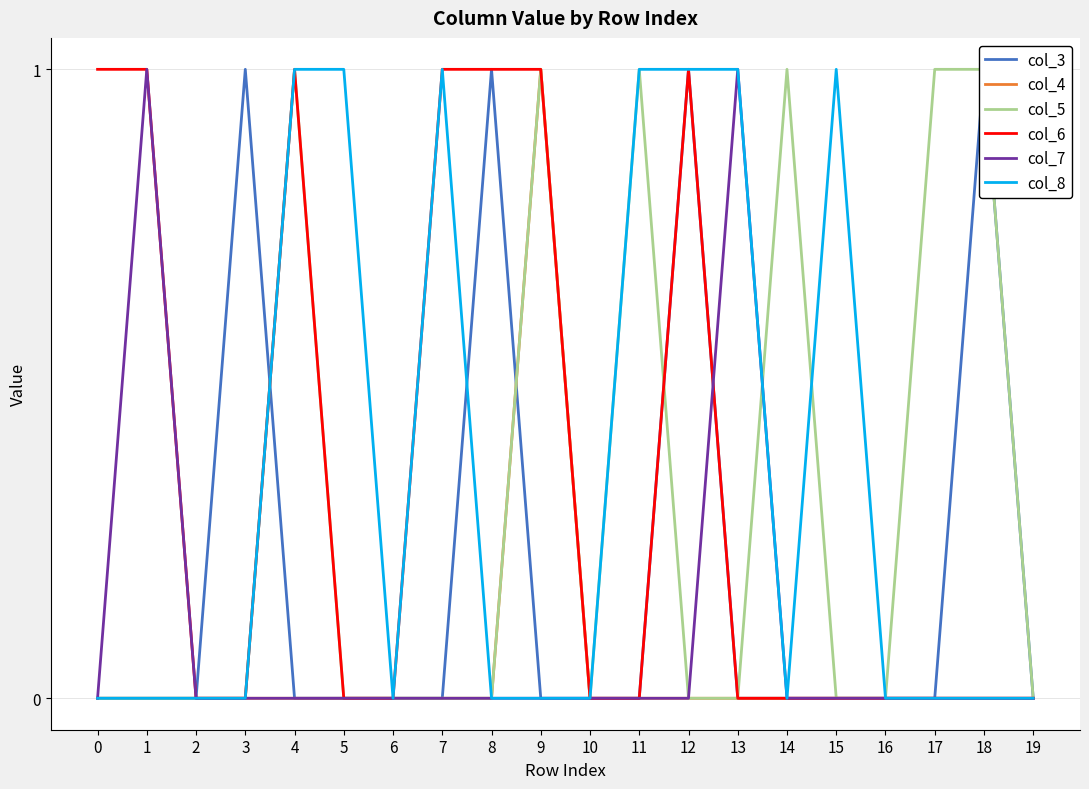

What is the maximum value shown in the chart?

1